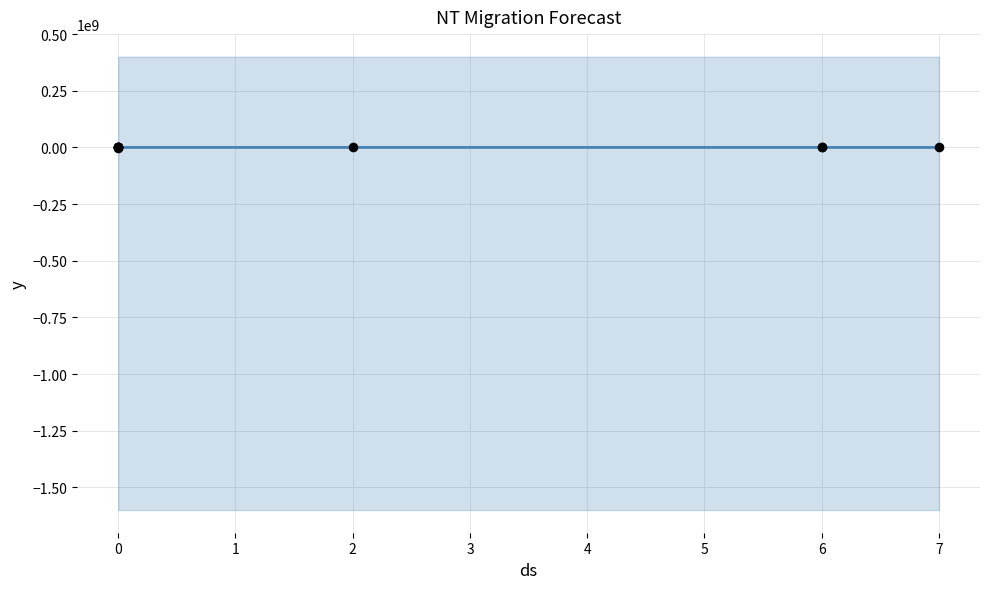

Which series reaches the minimum Y coordinate?

forecast